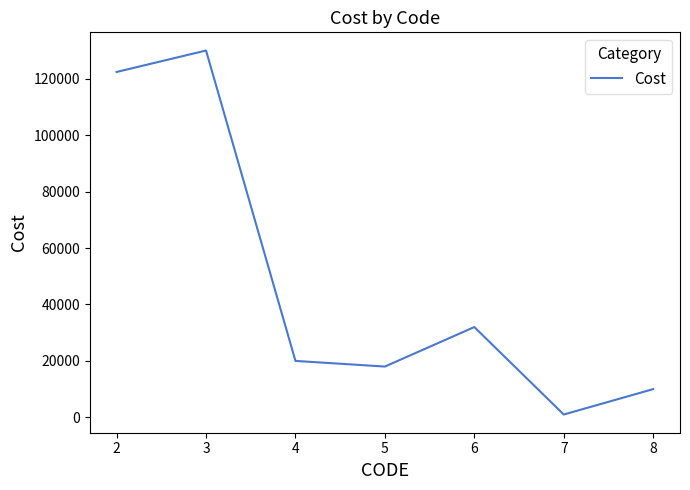

Reading left to right, extract all data points from this chart.

2=122407	3=130000	4=20000	5=18000	6=32000	7=1000	8=10000